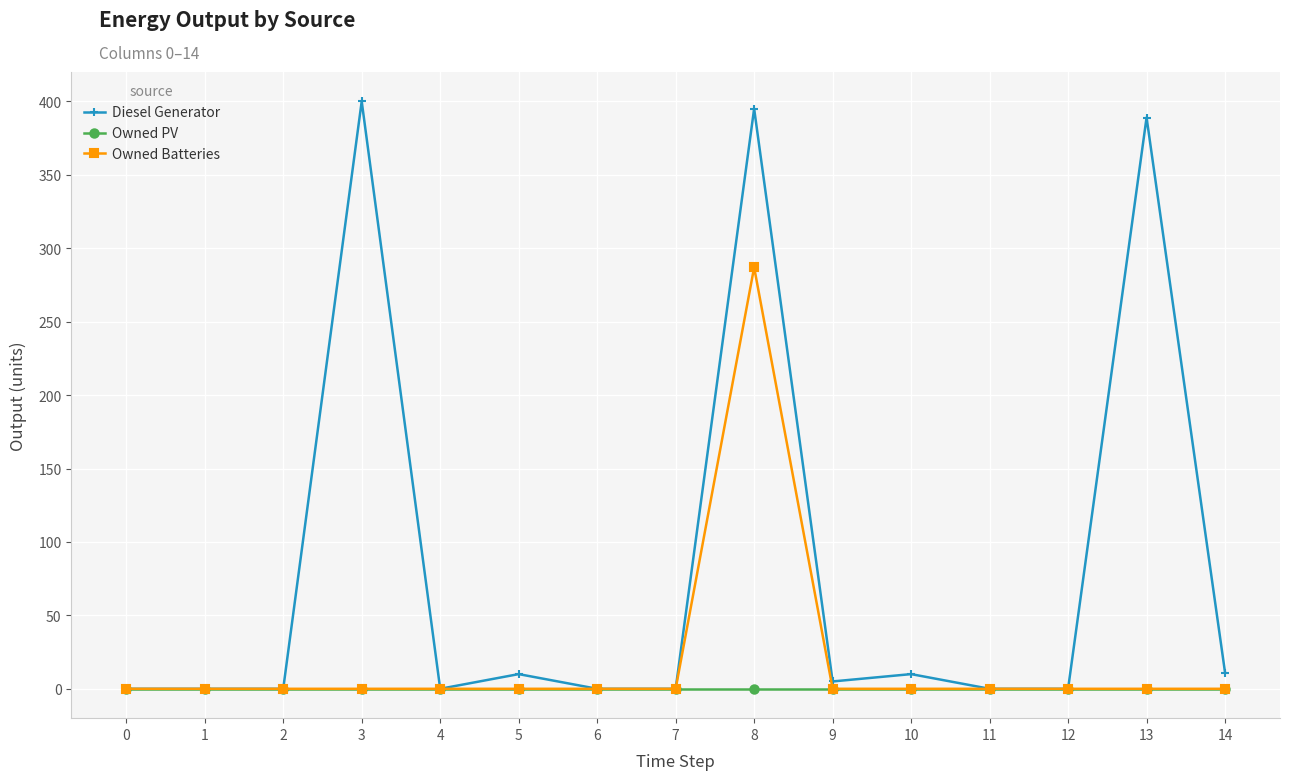

Which label corresponds to the largest value in the chart?

3